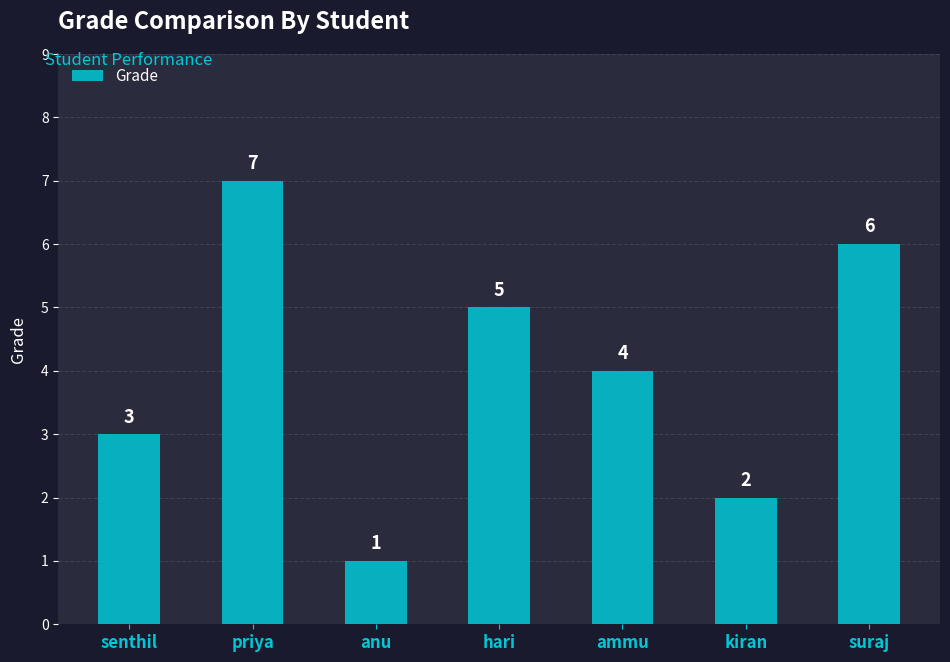

What is the value of the 1st bar from the left?

3